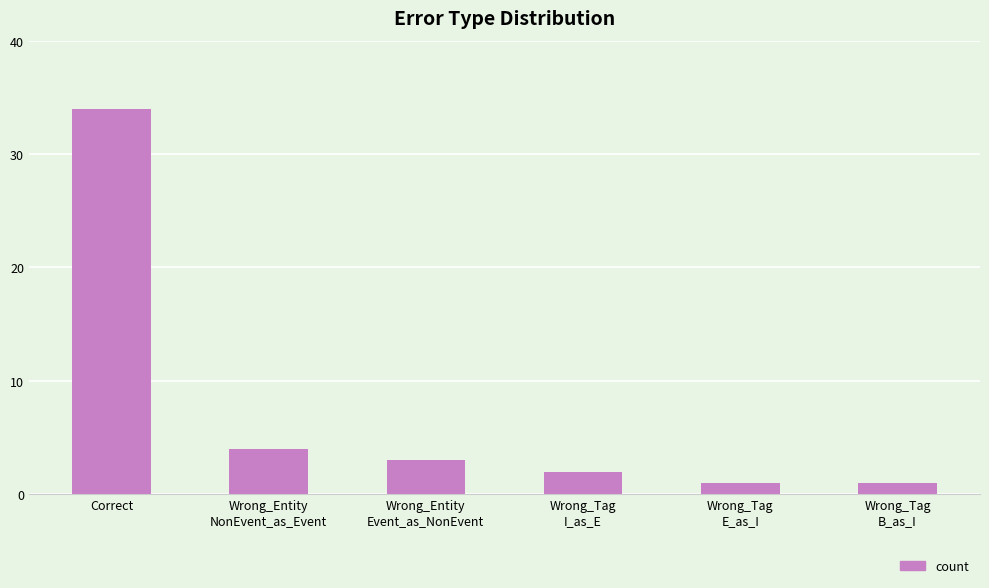

Are the bars horizontal?

No